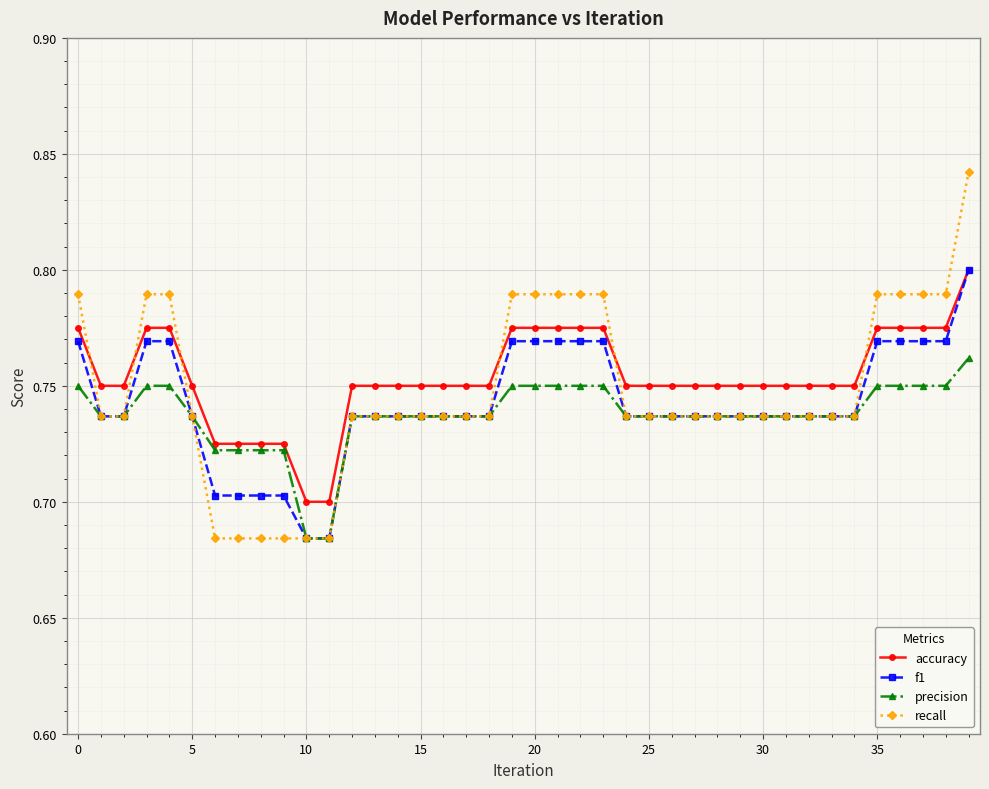

At how many categories does at least one series exceed 0?

40